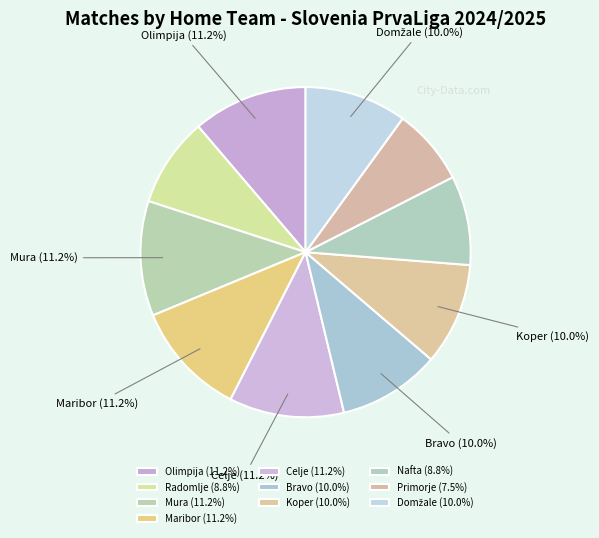

How many segments does this pie chart have?

10